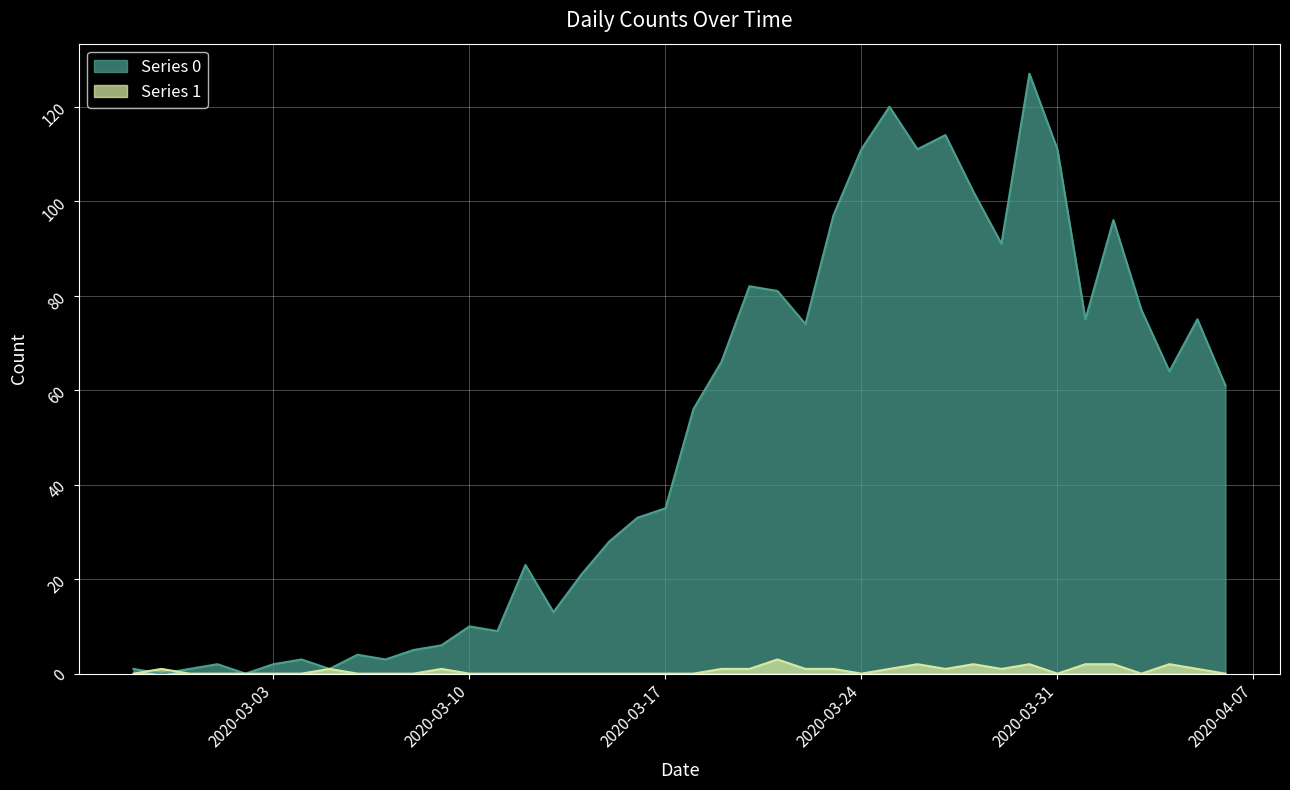

At how many categories does at least one series exceed 82?

10